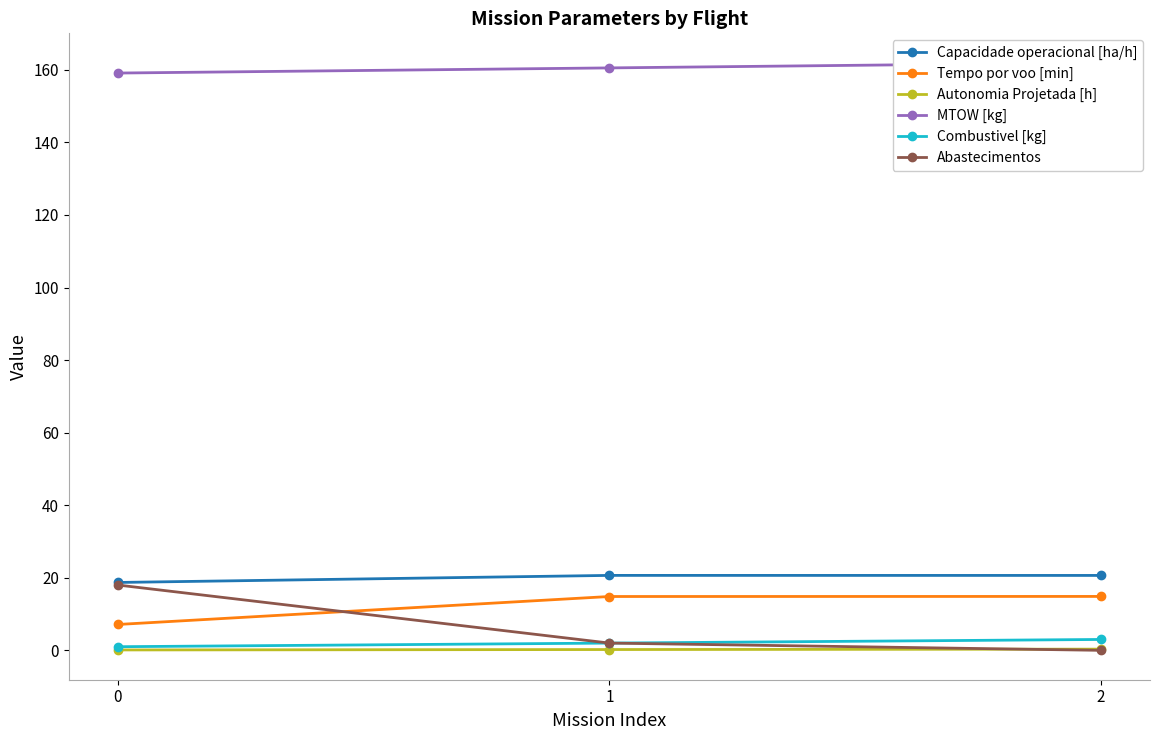

Does the chart display data point markers on the line(s)?

Yes